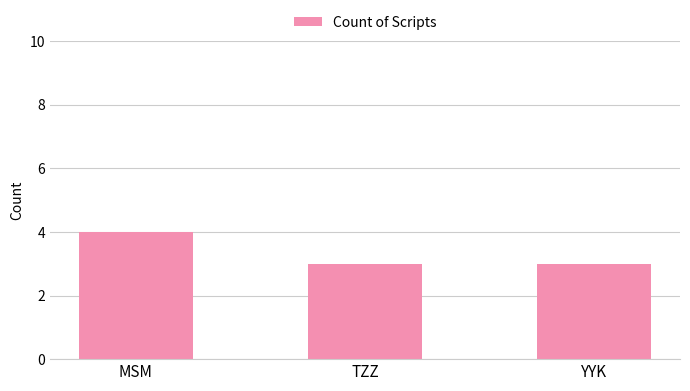

What is the value of the 1st bar from the left?

4